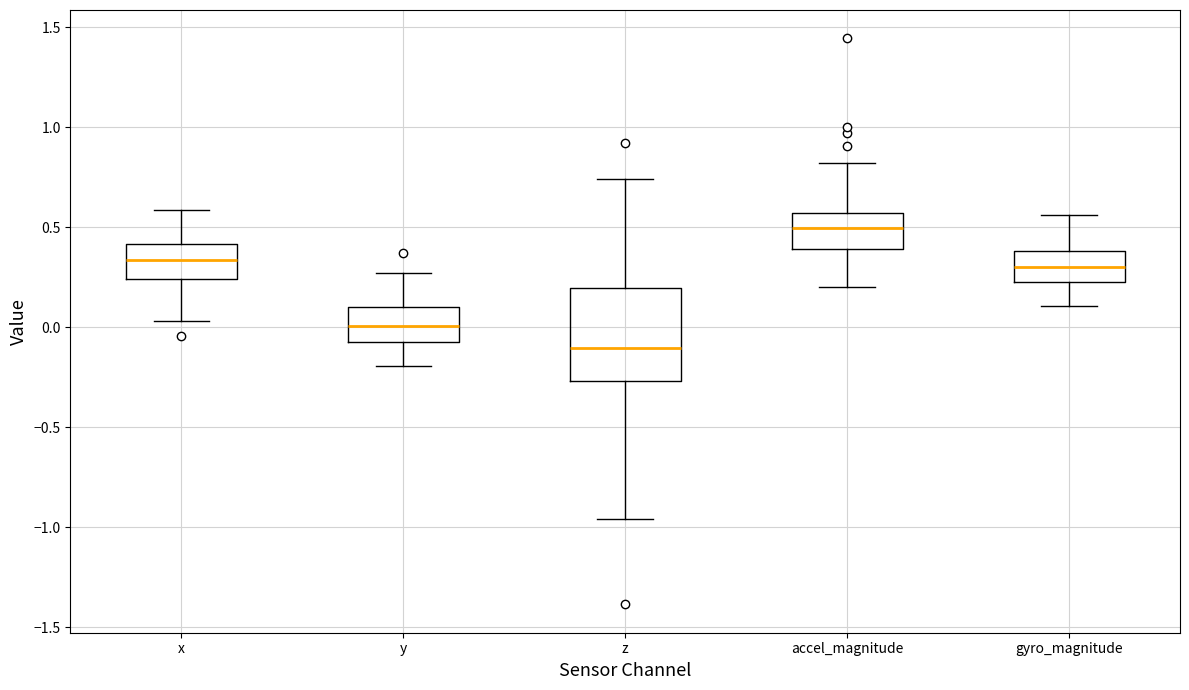

Reading left to right, read every box against the y-axis: the position of its median line, the range the box covers, and the ends of its whiskers. The values are not printed on the chart, so give them approximately, as read against the axis.

x: median 0.35, box 0.25 to 0.40, whiskers 0.05 to 0.60
y: median 0.00, box -0.05 to 0.10, whiskers -0.20 to 0.25
z: median -0.10, box -0.25 to 0.20, whiskers -0.95 to 0.75
accel_magnitude: median 0.50, box 0.40 to 0.55, whiskers 0.20 to 0.80
gyro_magnitude: median 0.30, box 0.20 to 0.40, whiskers 0.10 to 0.55